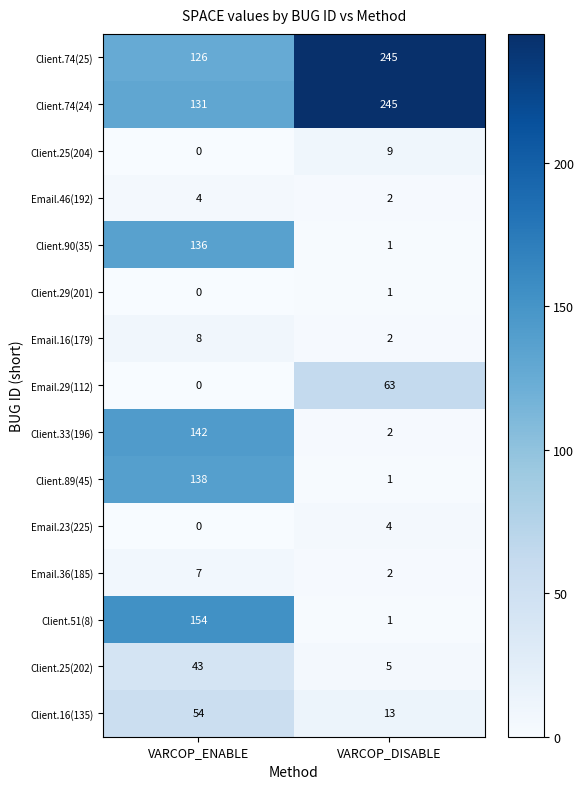

The value of Client.33(196) at VARCOP_ENABLE is 39. True or false?

False